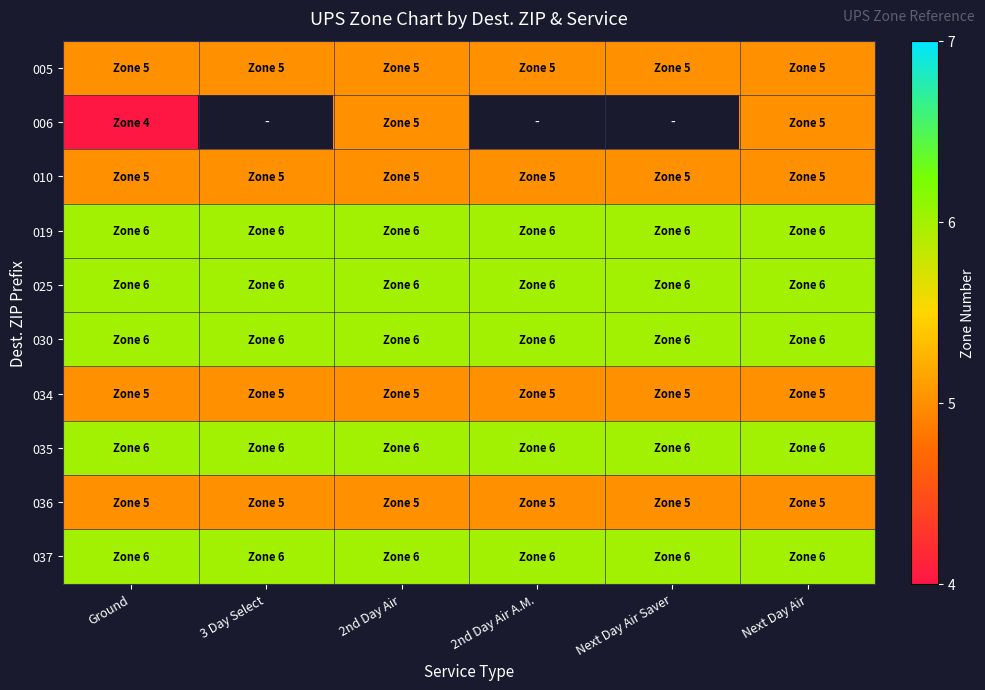

How many data points does each series have?

6